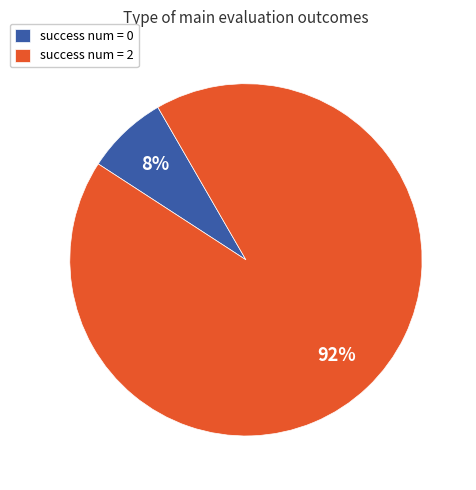

To the nearest percent, what percentage of the pie is success num = 2?

92%